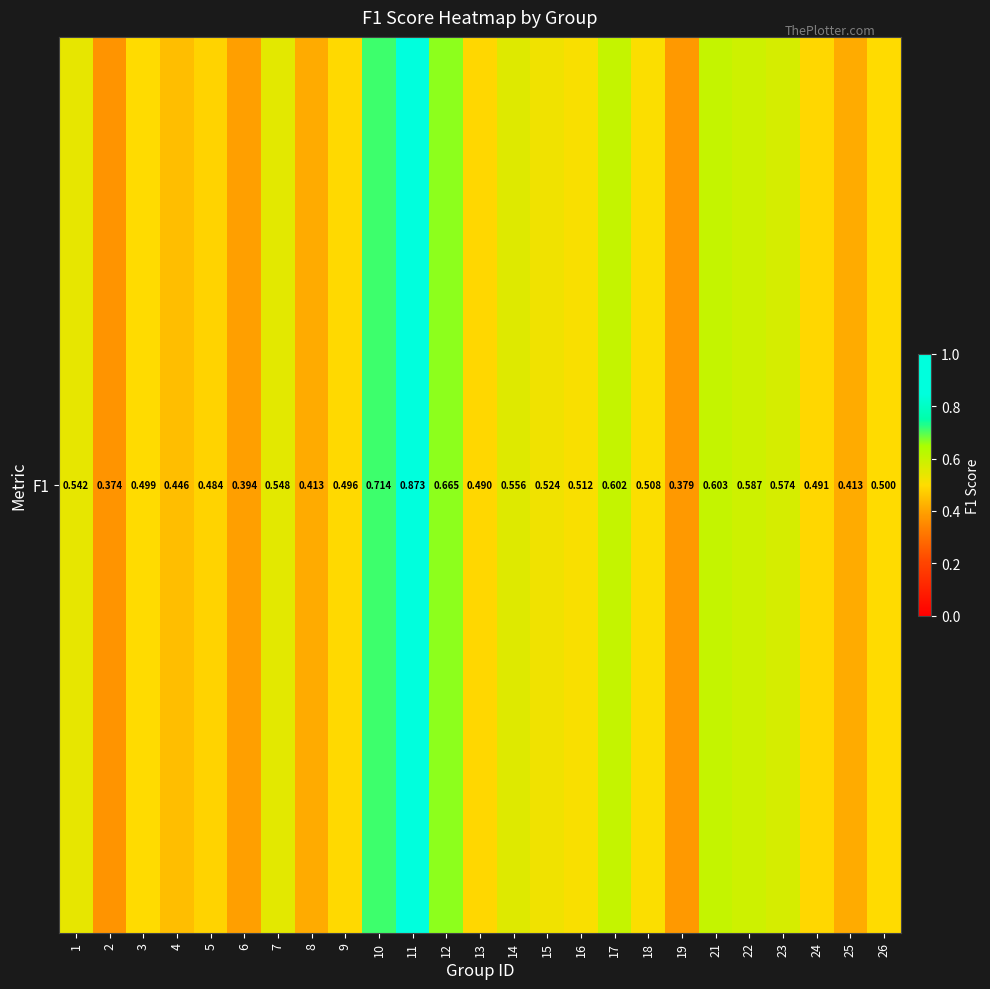

What is the difference between the second highest and minimum values?

0.3